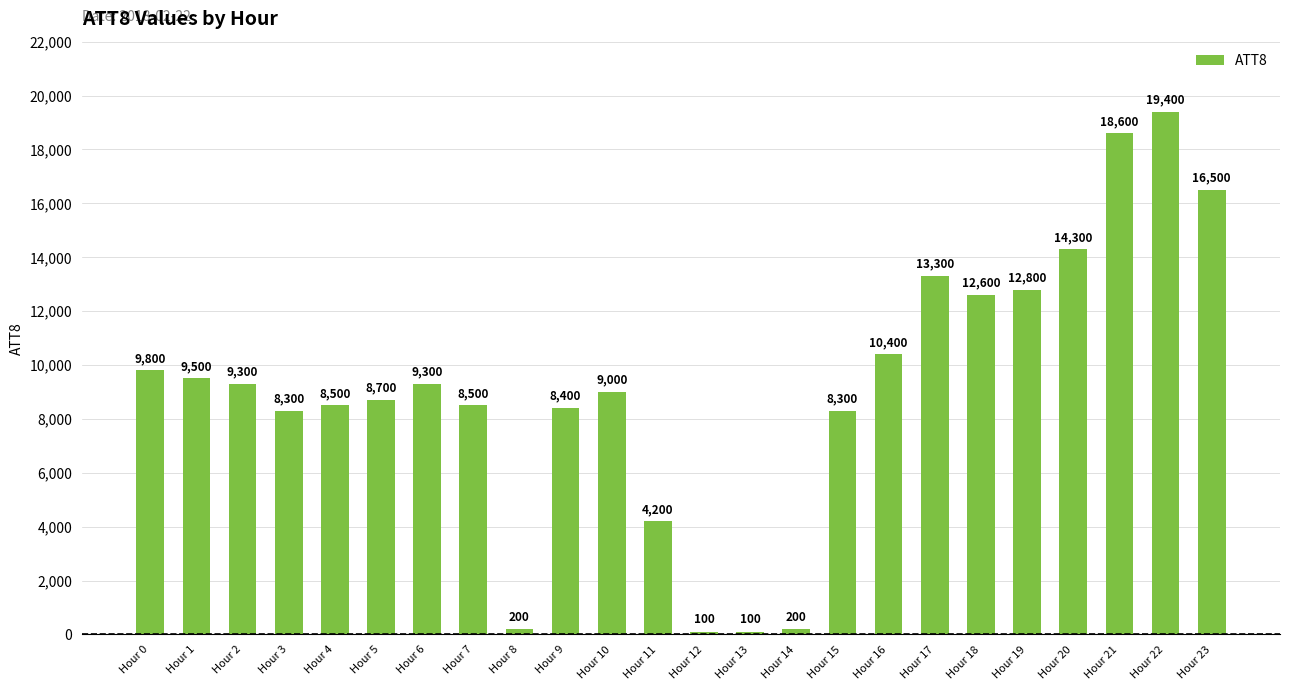

What is the sum of all values?

220300